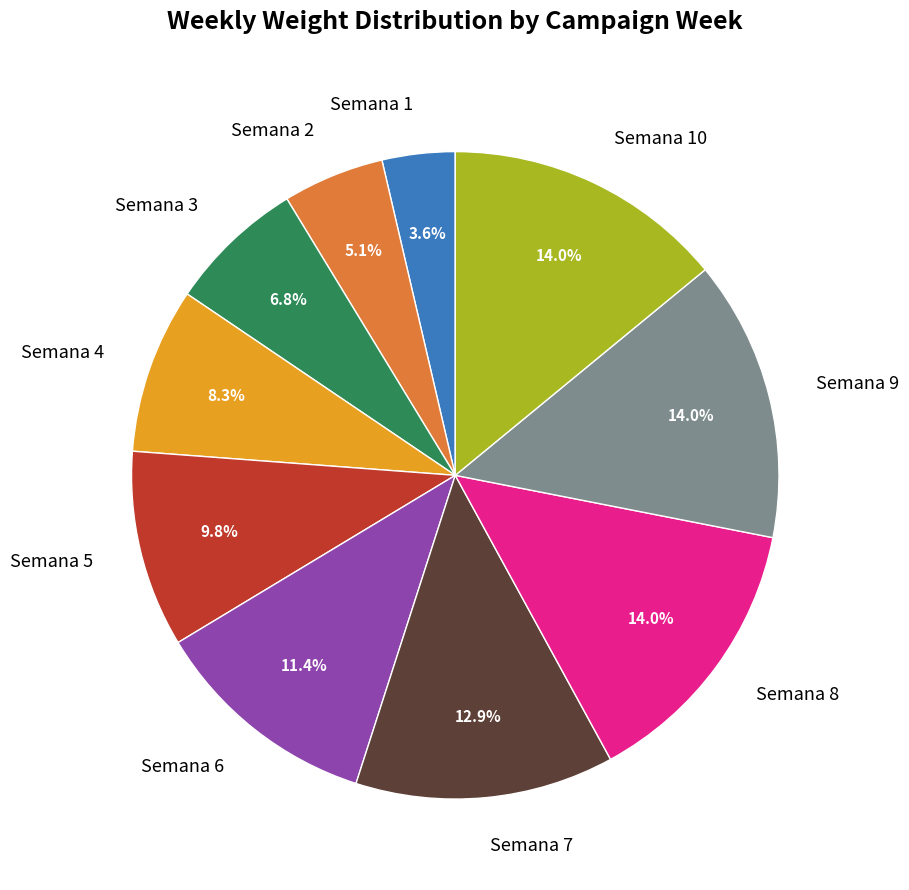

Is it true that Semana 7 is 3% of the pie?

False